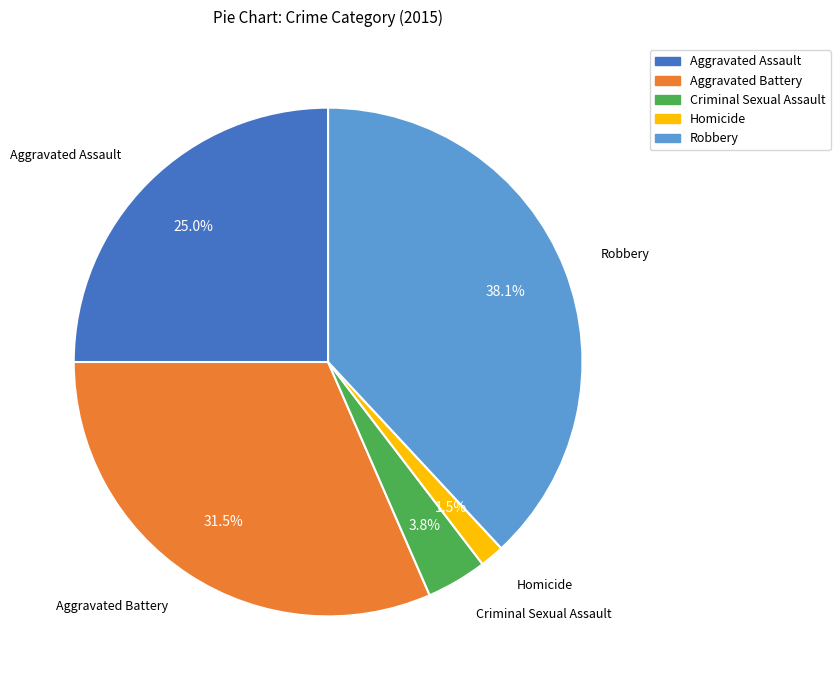

Rank the categories by value from highest to lowest.

Robbery, Aggravated Battery, Aggravated Assault, Criminal Sexual Assault, Homicide